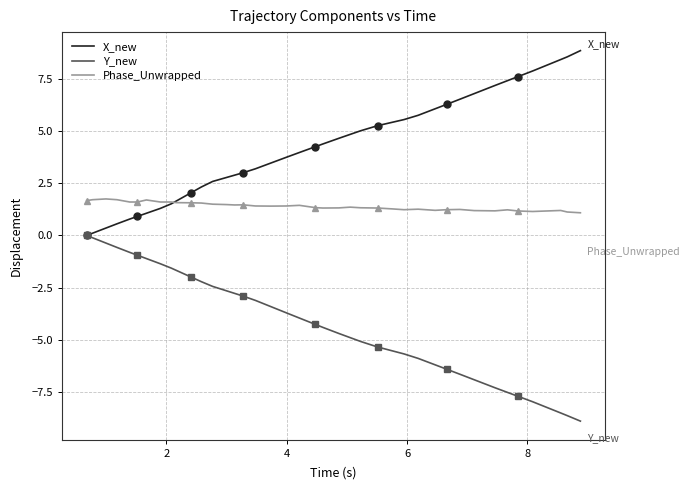

What is the lowest value of the Phase_Unwrapped series?

1.1